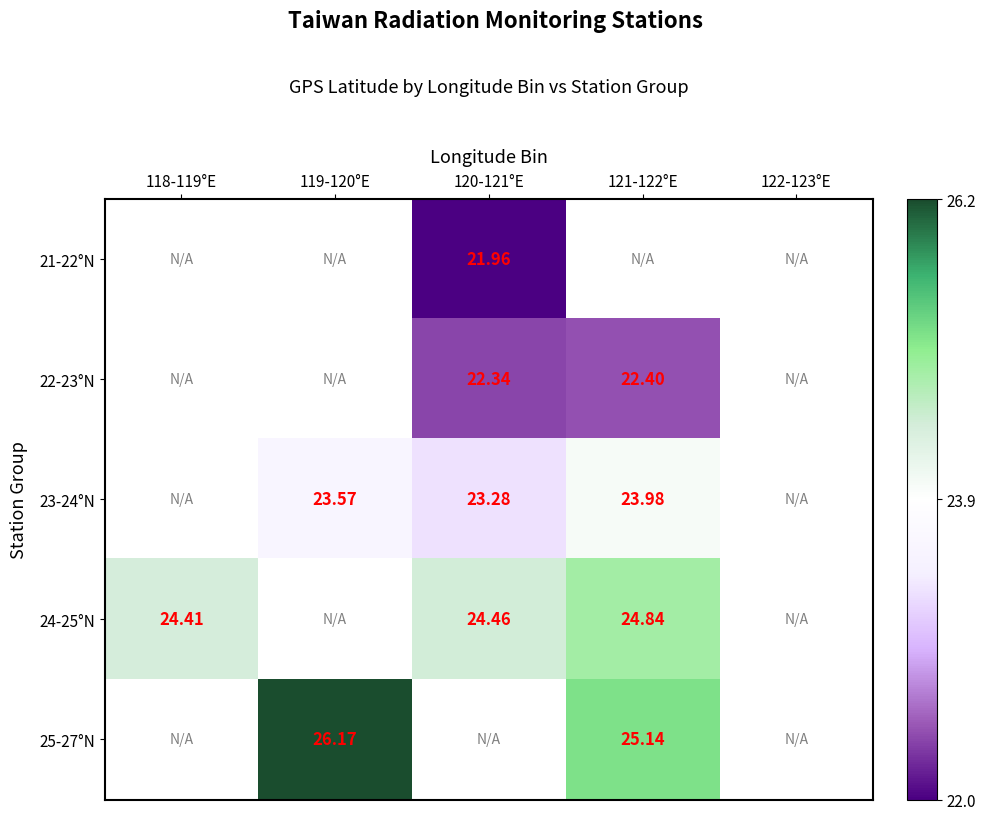

Between 120-121°E and 119-120°E, which is larger?

119-120°E